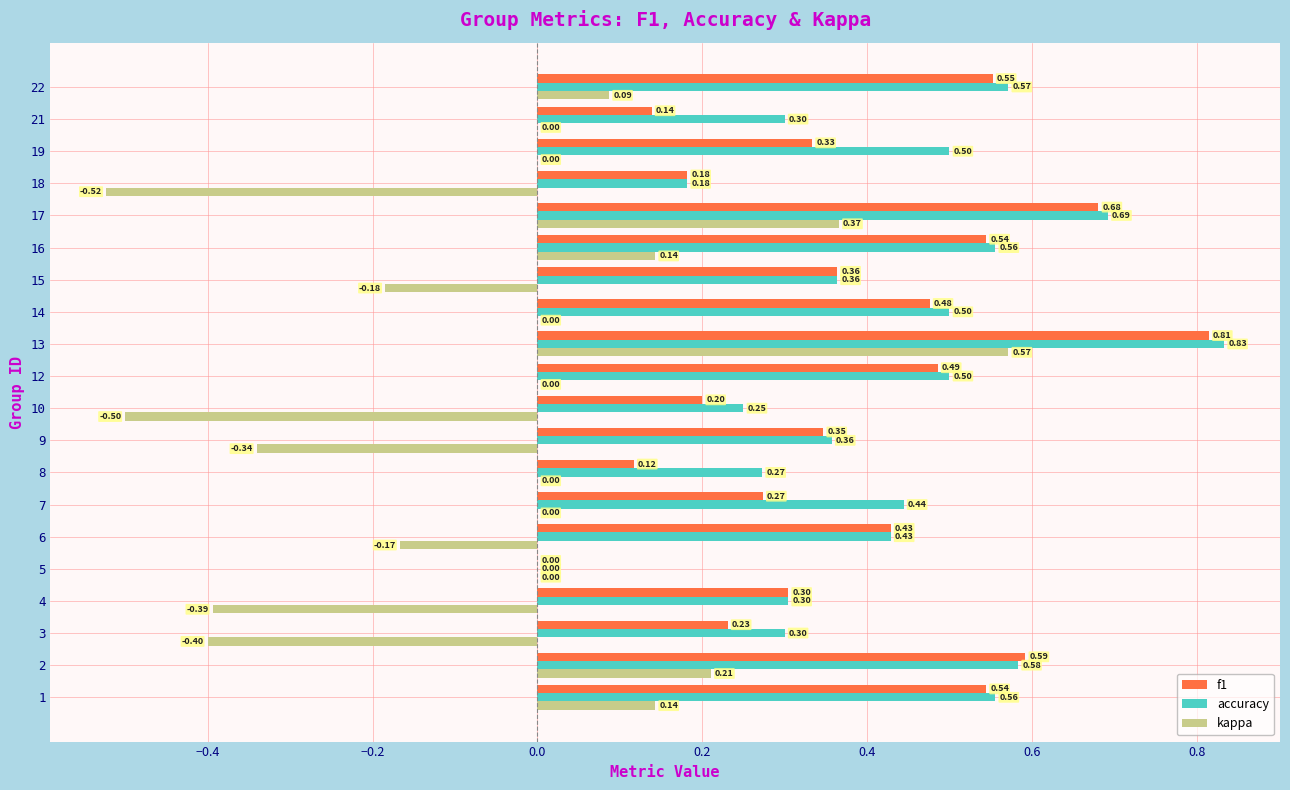

What is the difference between the f1 values at 18 and 19?

0.2